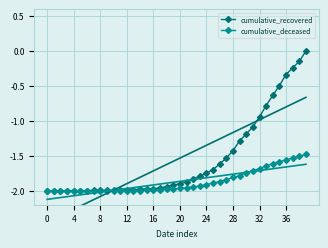

What is the average value of the cumulative_recovered series?

-1.6